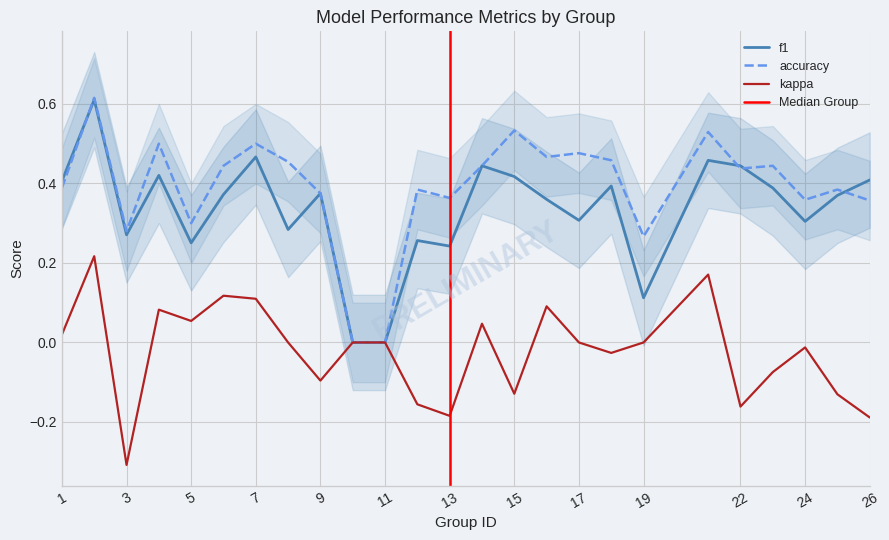

Which series has the largest total across all categories?

accuracy